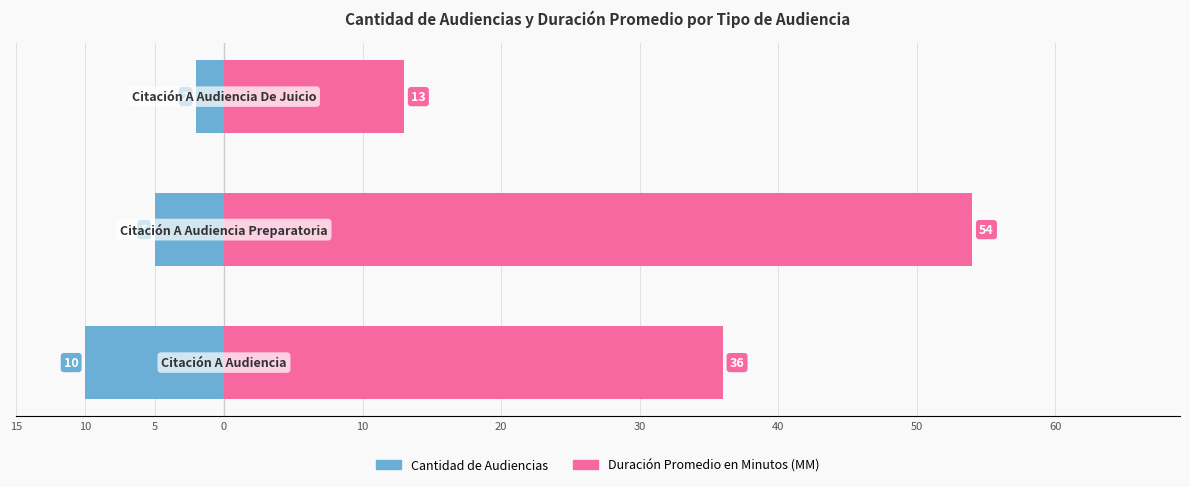

The value of Cantidad de Audiencias at 15 is -4. True or false?

False